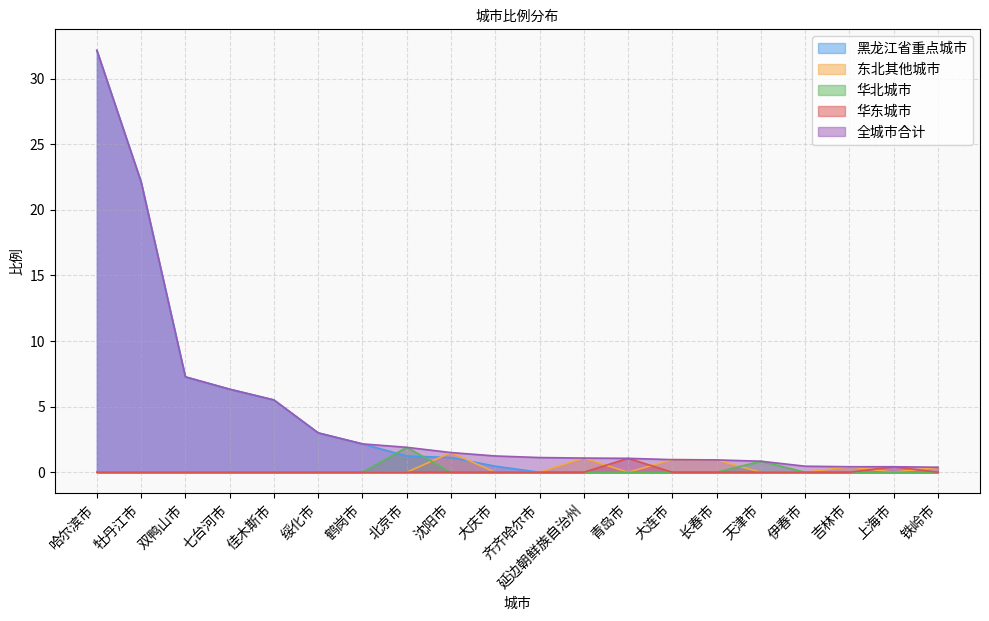

Reading left to right, what are all the values shown in this chart?

哈尔滨市=32.2	牡丹江市=22.1	双鸭山市=7.3	七台河市=6.3	佳木斯市=5.5	绥化市=3.0	鹤岗市=2.2	北京市=1.9	沈阳市=1.5	大庆市=1.2	齐齐哈尔市=1.1	延边朝鲜族自治州=1.1	青岛市=1.1	大连市=1.0	长春市=0.9	天津市=0.8	伊春市=0.5	吉林市=0.4	上海市=0.4	铁岭市=0.4